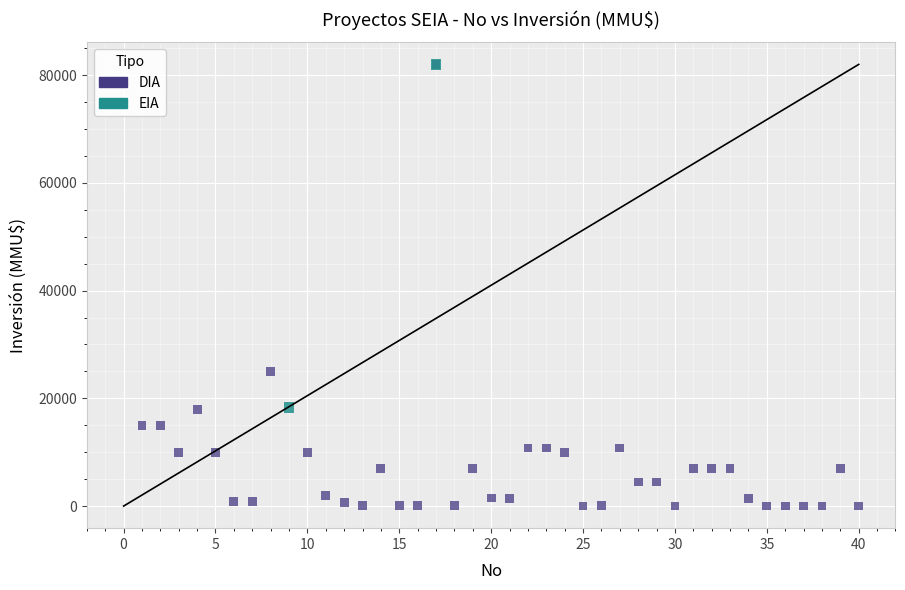

What are all the series names shown in the legend?

DIA, EIA